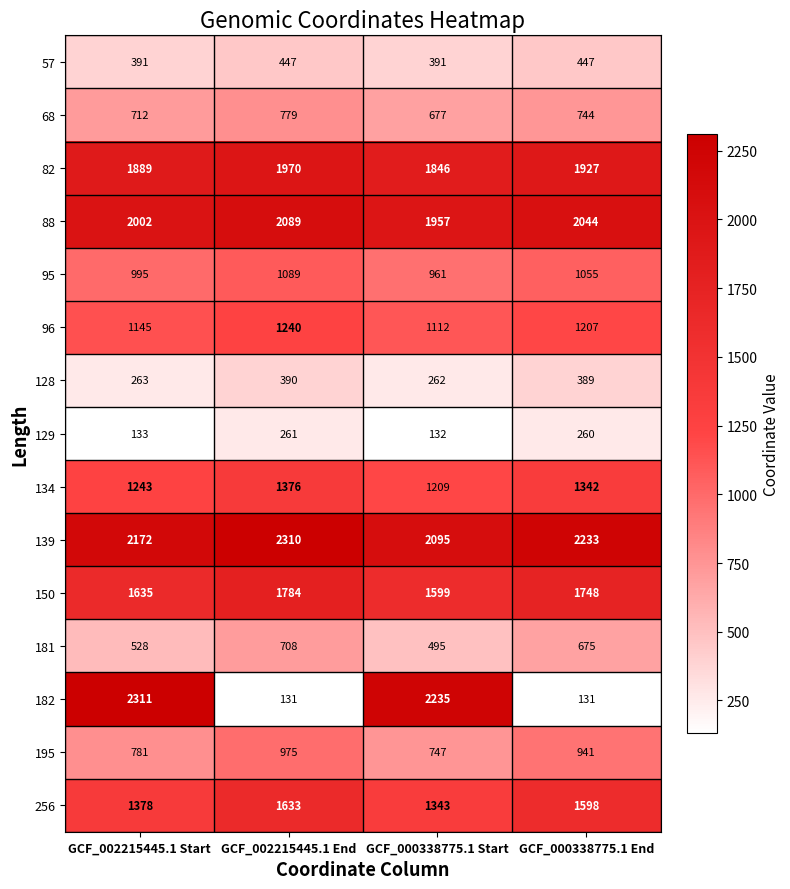

List the series in order of their peak value, lowest first.

129, 128, 57, 181, 68, 195, 95, 96, 134, 256, 150, 82, 88, 139, 182